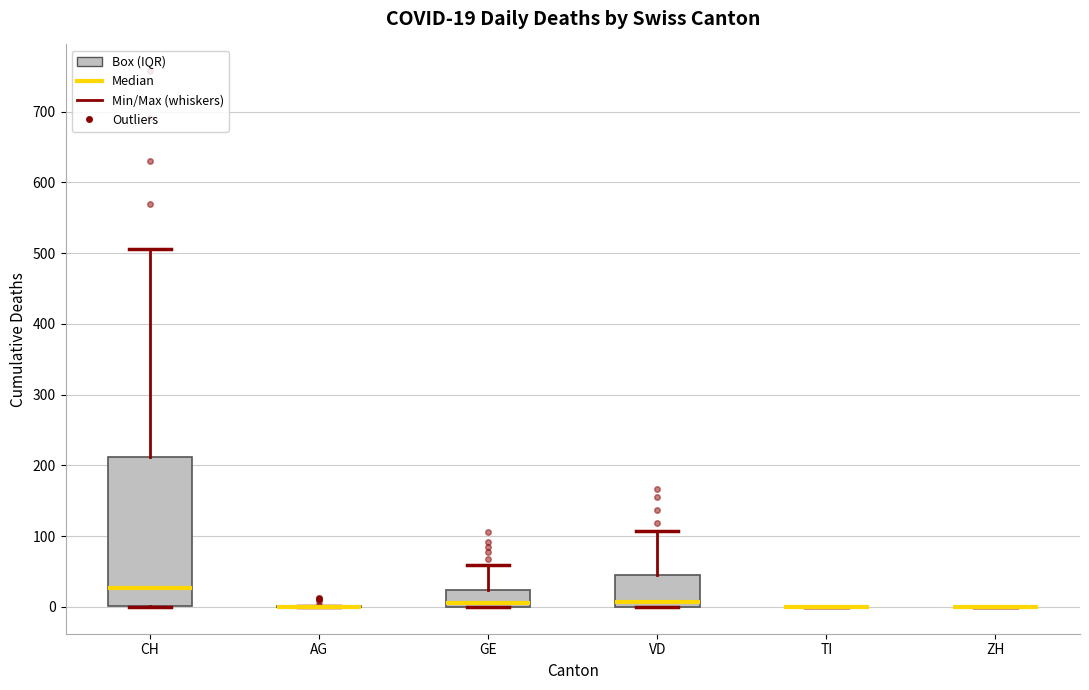

Which box is the tallest, from its lower edge to its upper edge?

CH